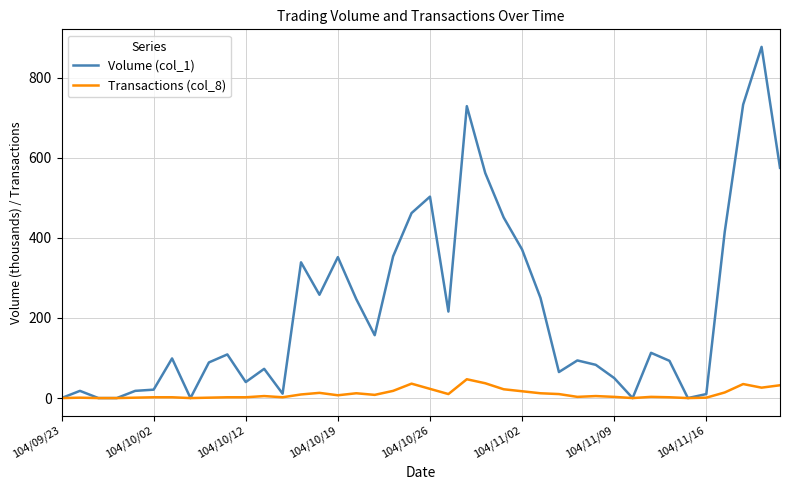

Which series has the largest total across all categories?

Volume (col_1)